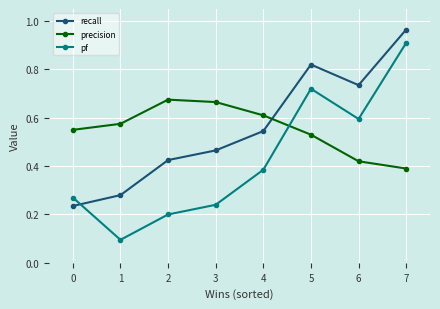

Where do recall and precision first cross each other?

4 and 5